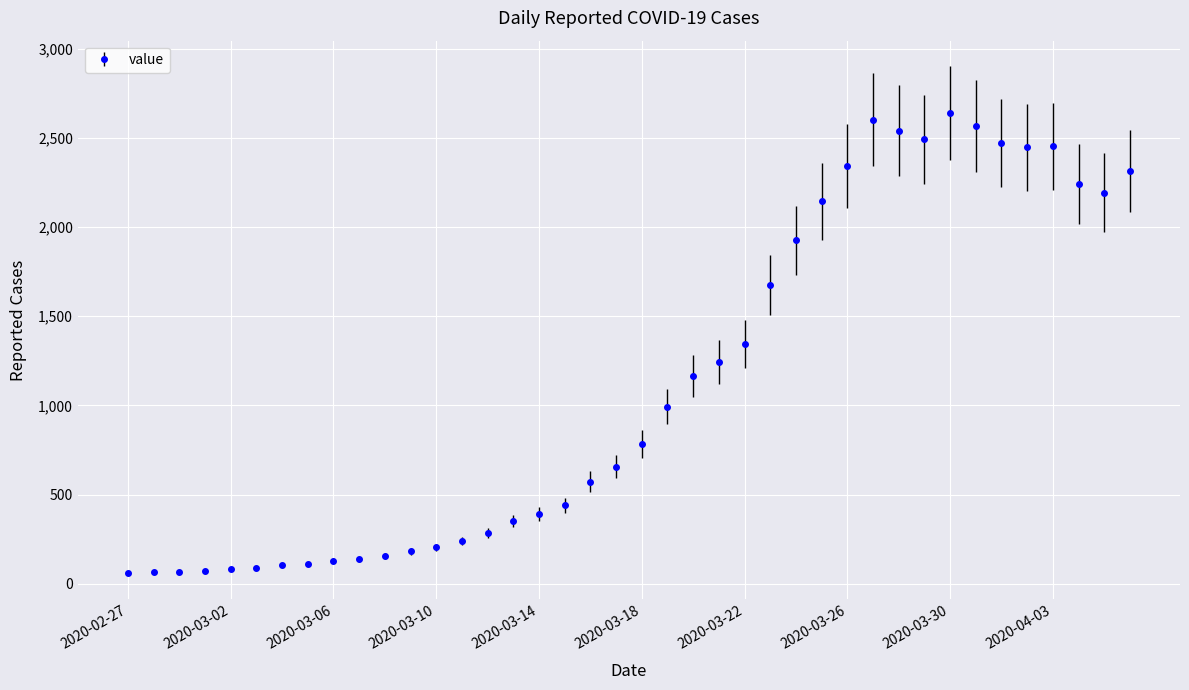

What is the greatest value displayed?

2640